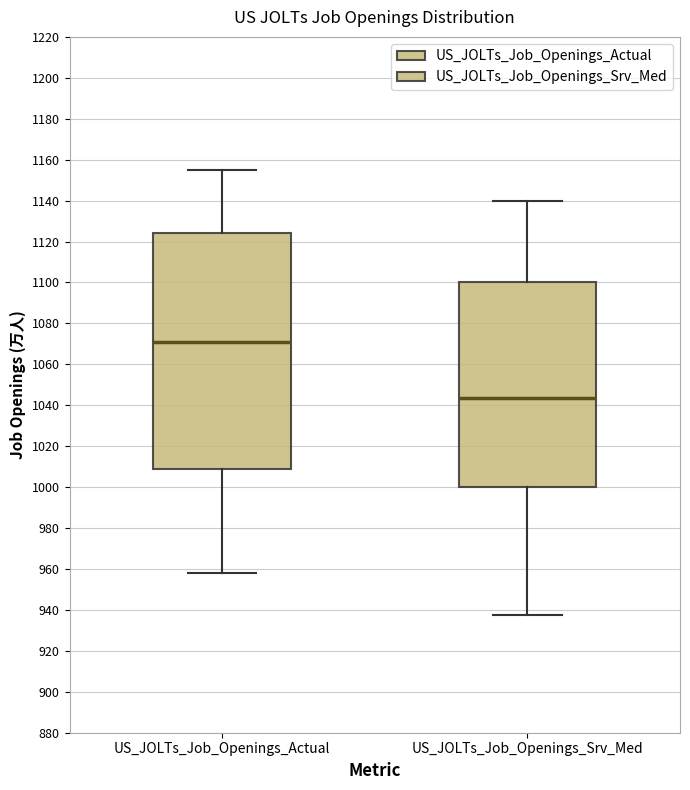

Comparing the boxes themselves (not the whiskers), which one is the tallest?

US_JOLTs_Job_Openings_Actual